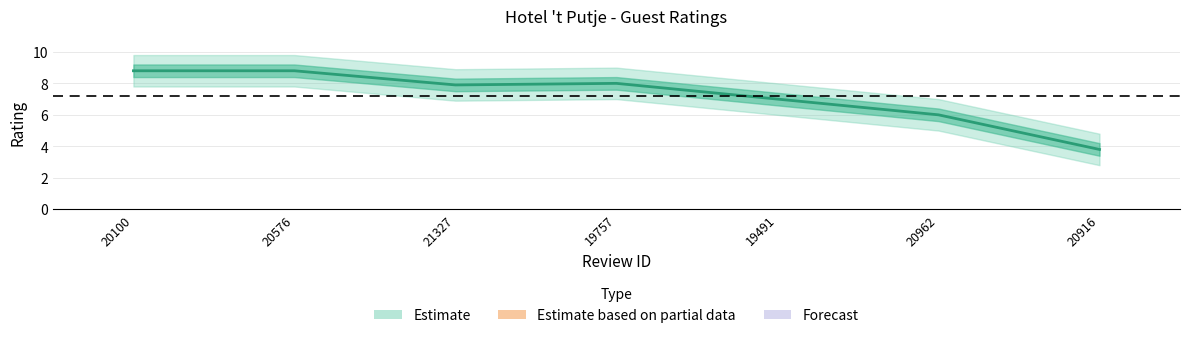

List the labels in order of value, largest first.

20100, 20576, 19757, 21327, 19491, 20962, 20916